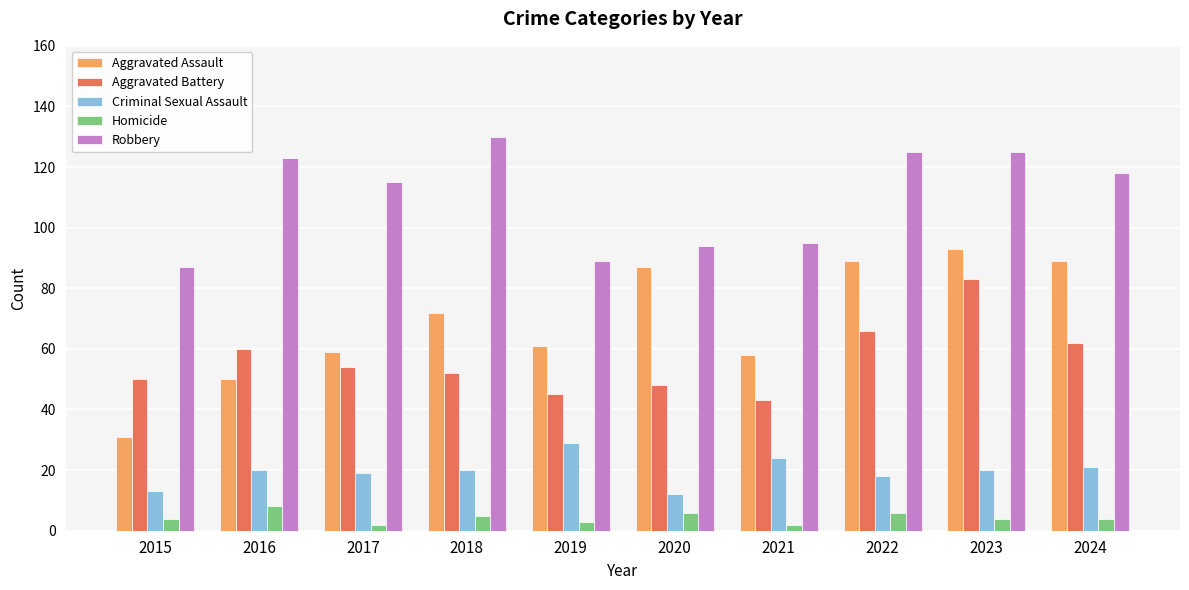

At how many categories does at least one series exceed 21?

10